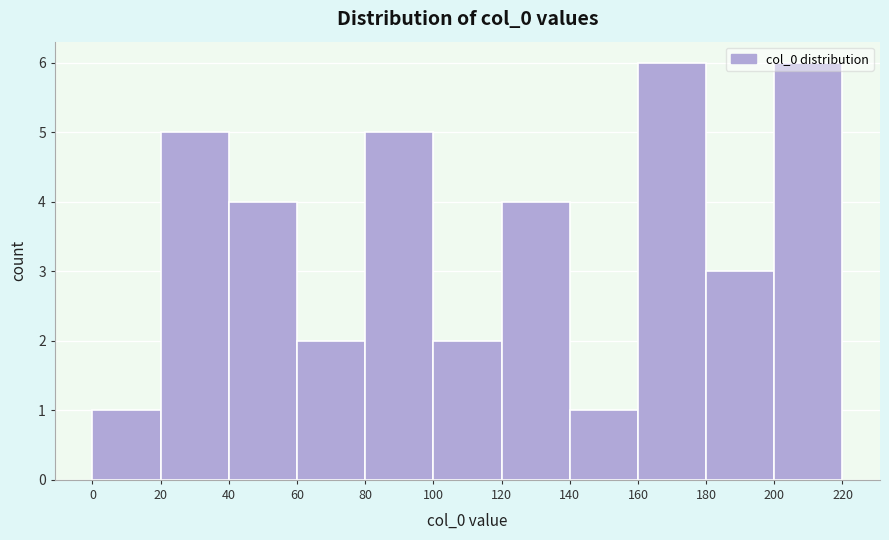

What is the height of the bar covering 180 to 200 on the x-axis? The values are not printed on the chart, so give them approximately, as read against the axis.

3